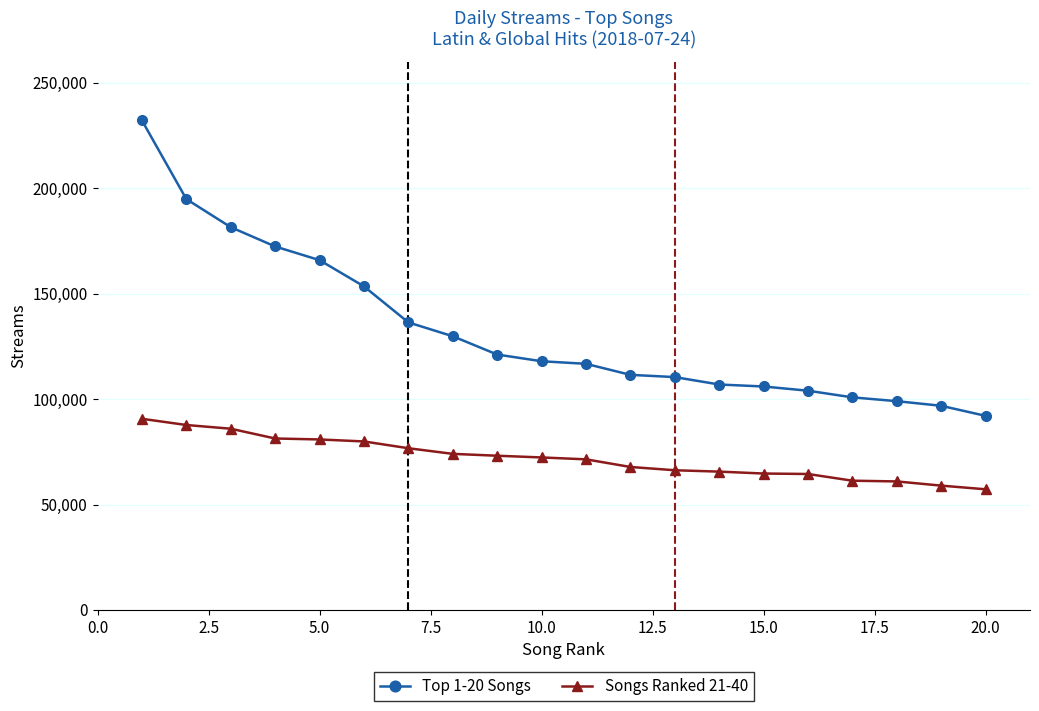

What is the difference between the maximum and minimum values in the Songs Ranked 21-40 series?

33428